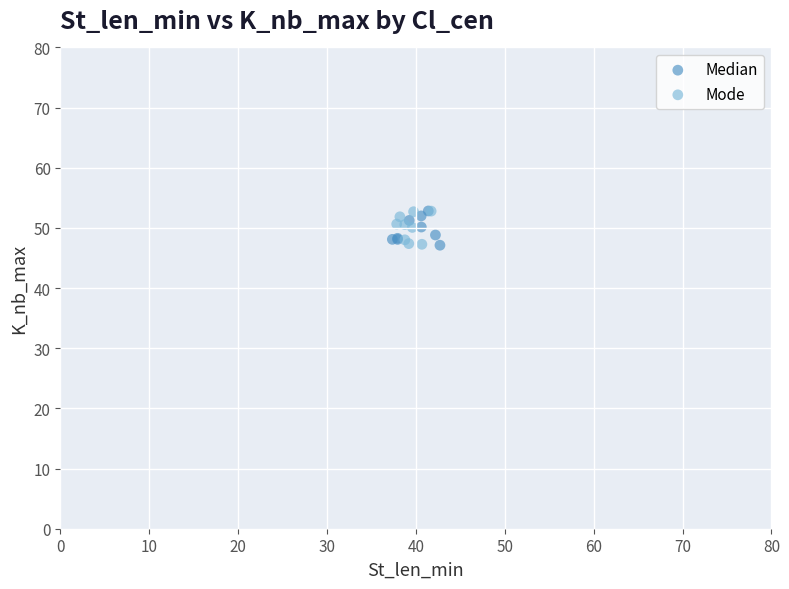

What are all the series names shown in the legend?

Median, Mode